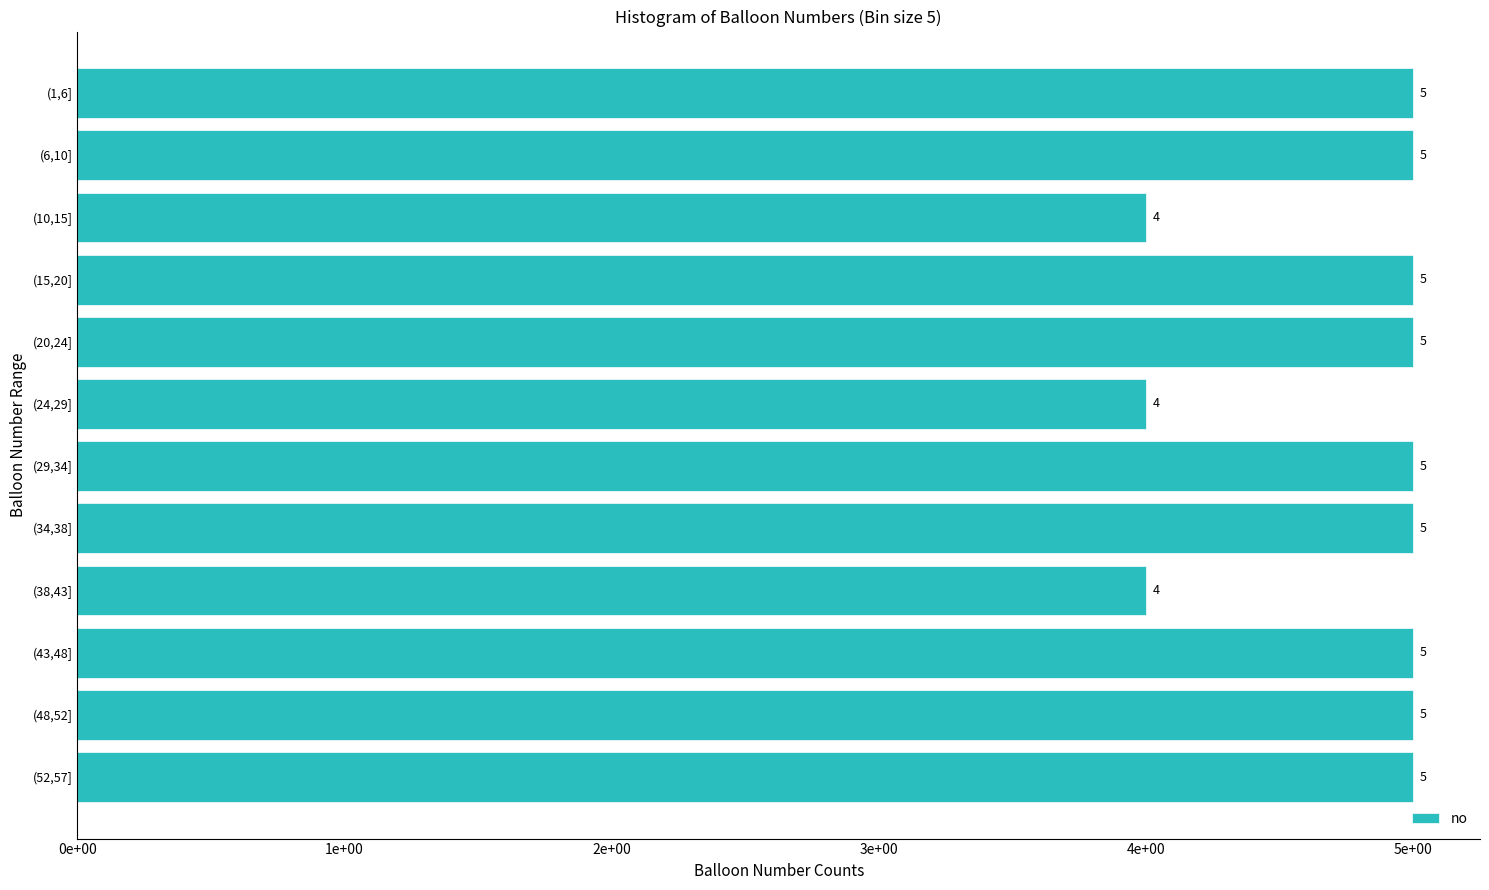

Are the bars horizontal?

Yes